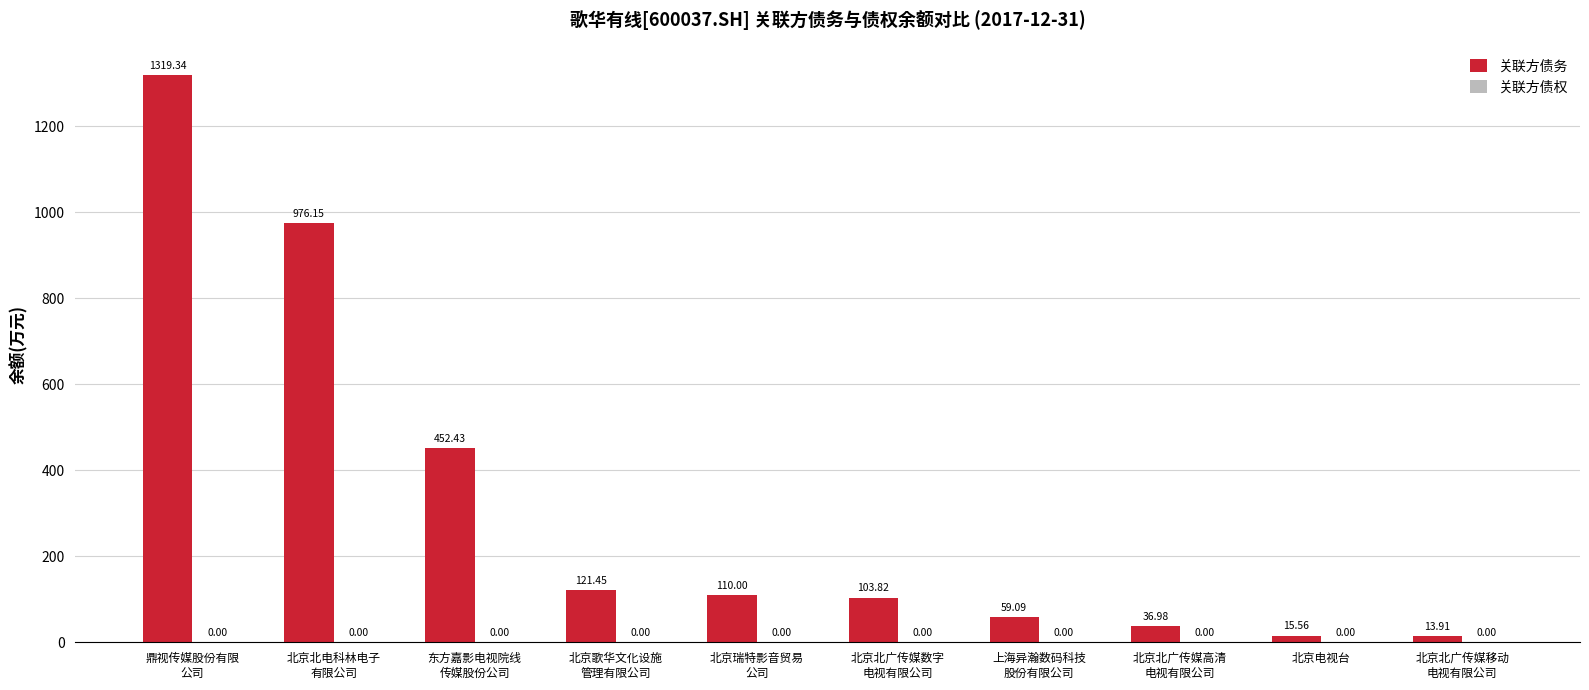

What is the average value?

320.9